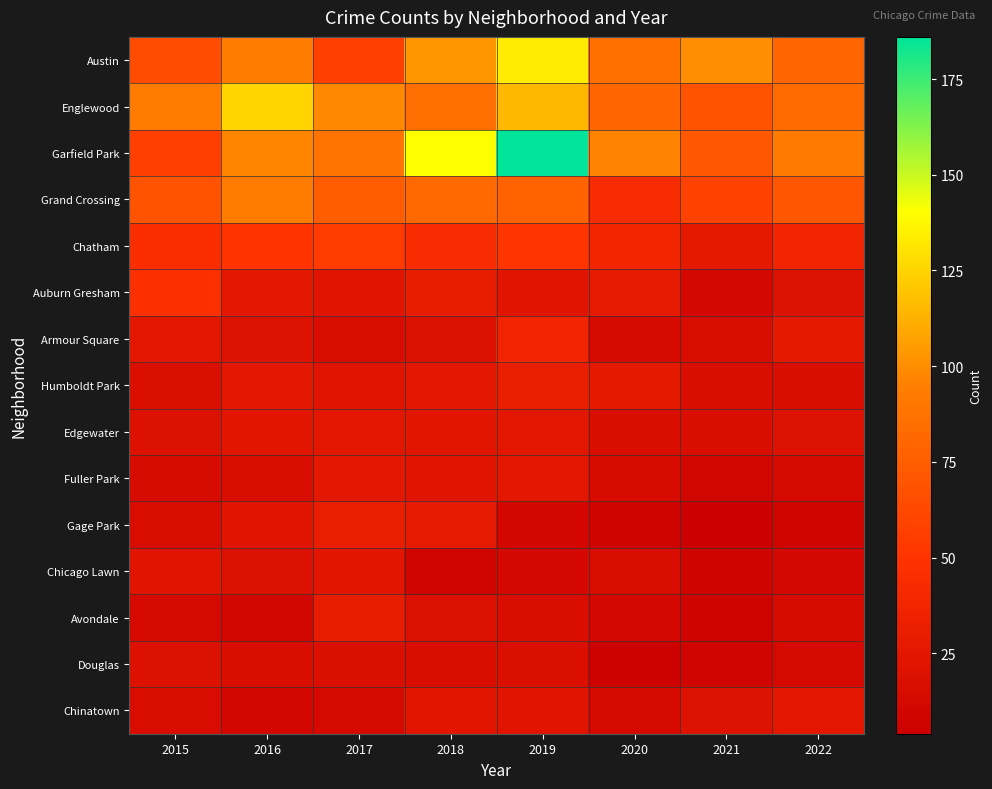

How many data points does each series have?

8